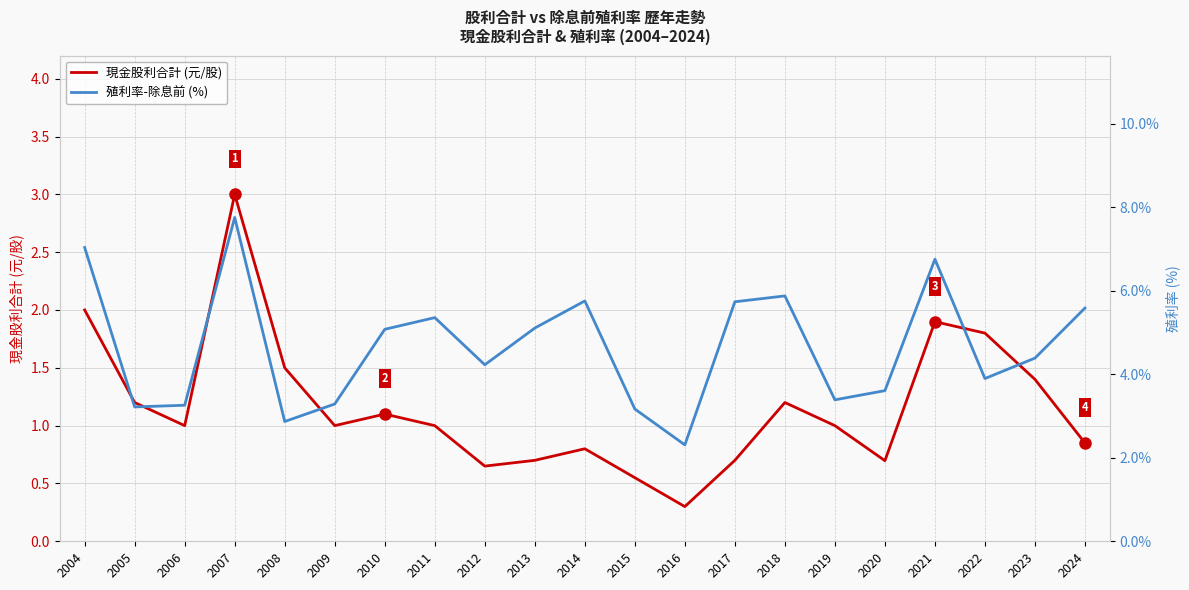

The value of 現金股利合計 (元/股) at 2010 is 0.6. True or false?

False